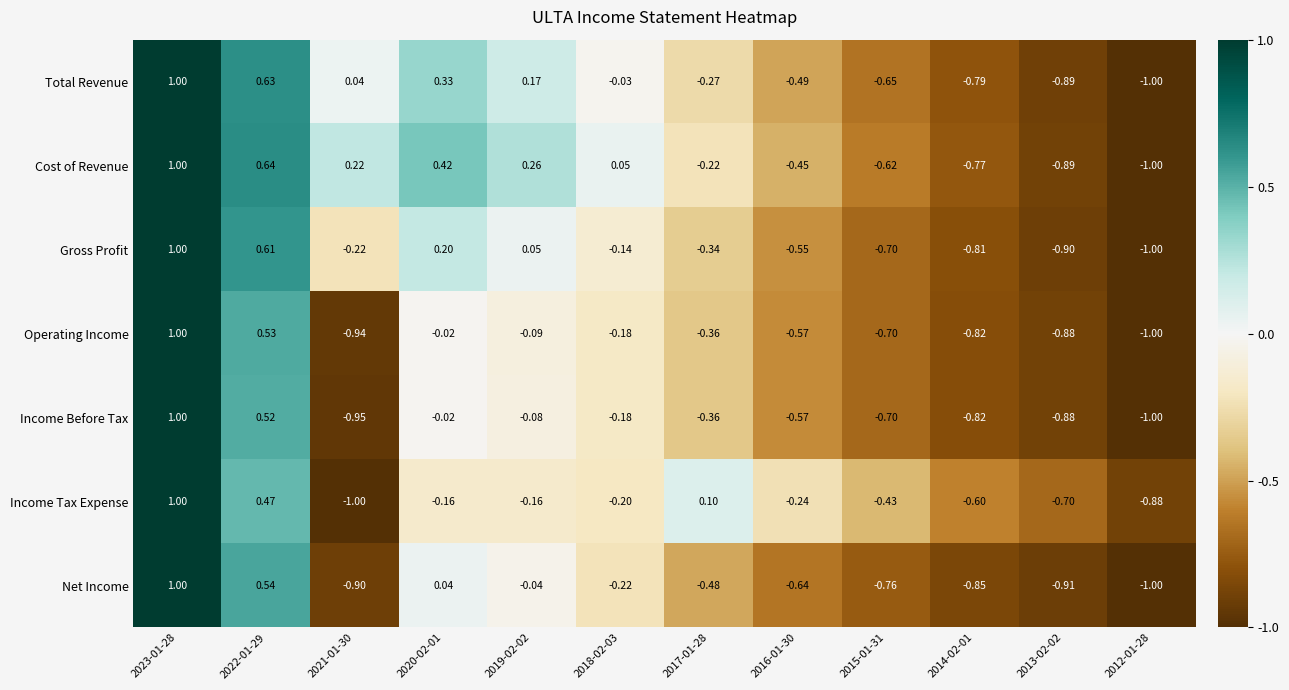

Which series has the largest total across all categories?

Cost of Revenue